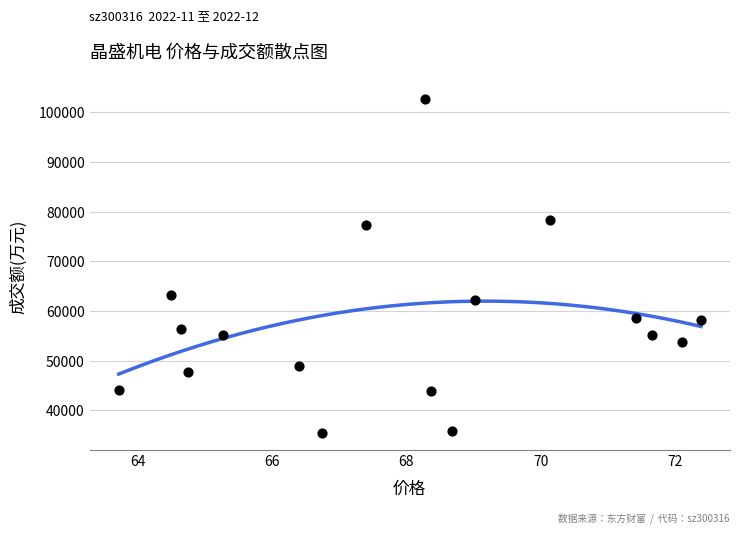

What is the range of Y values (max minus min)?

67267